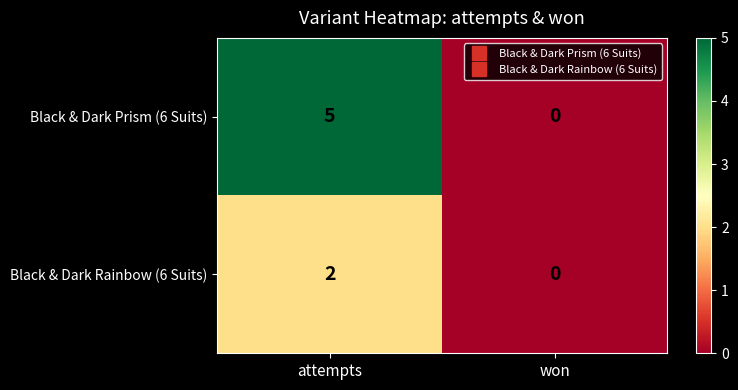

Reading left to right, what are all the values shown in this chart?

Black & Dark Prism (6 Suits): 5	0
Black & Dark Rainbow (6 Suits): 2	0